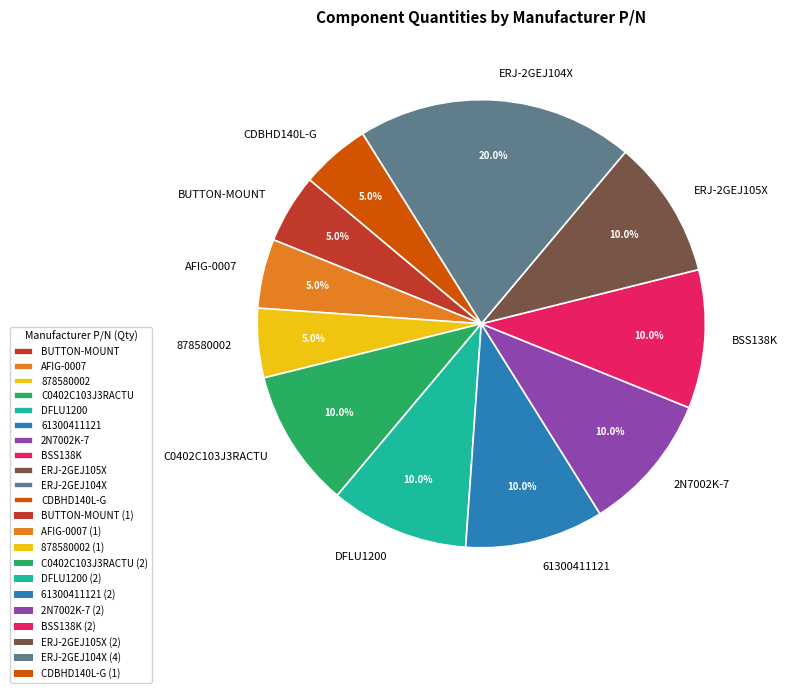

How many slices are in this pie chart?

11